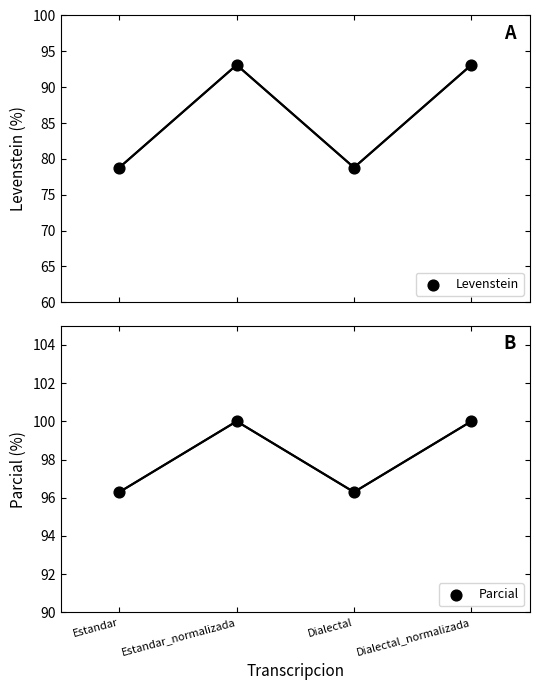

Which series has the largest total across all categories?

Parcial